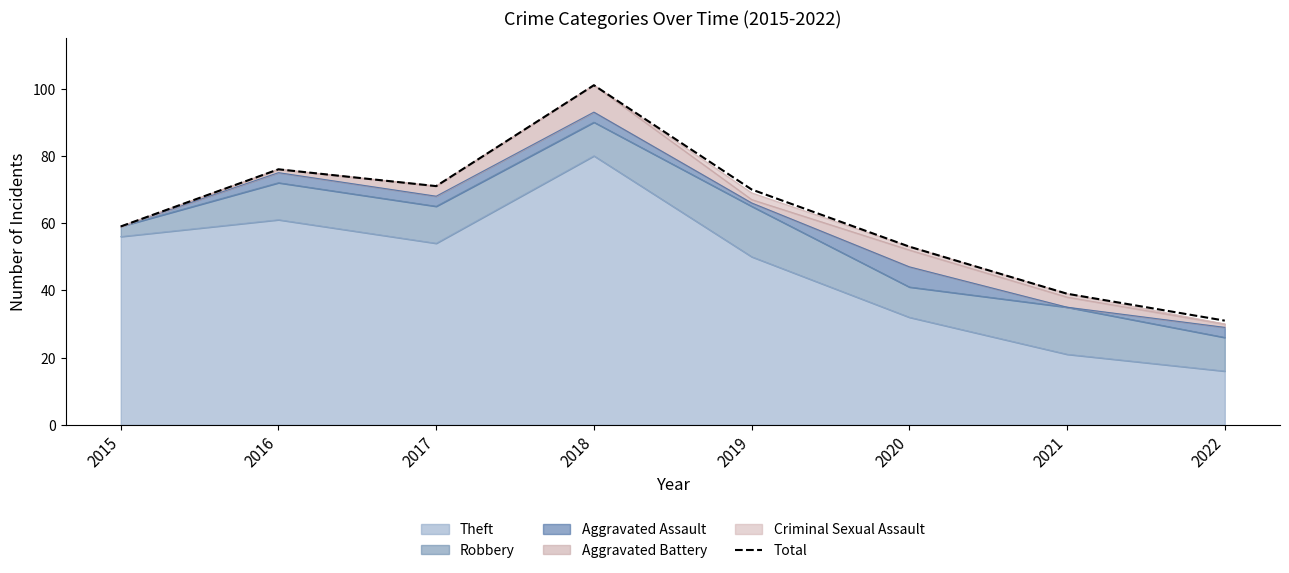

Rank the categories by value from highest to lowest.

2018, 2016, 2017, 2019, 2015, 2020, 2021, 2022